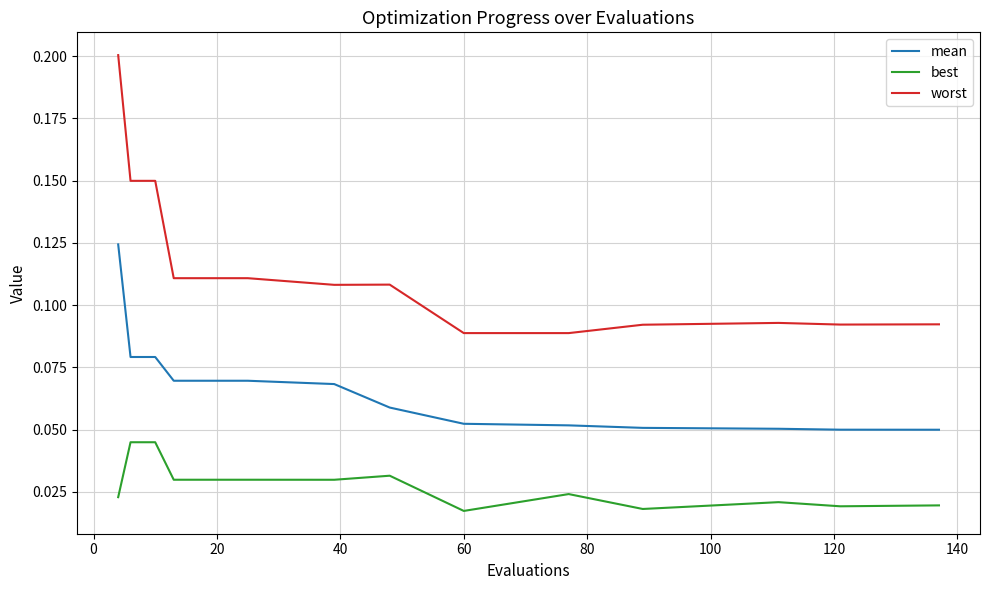

True or false: worst and best intersect in this chart.

False